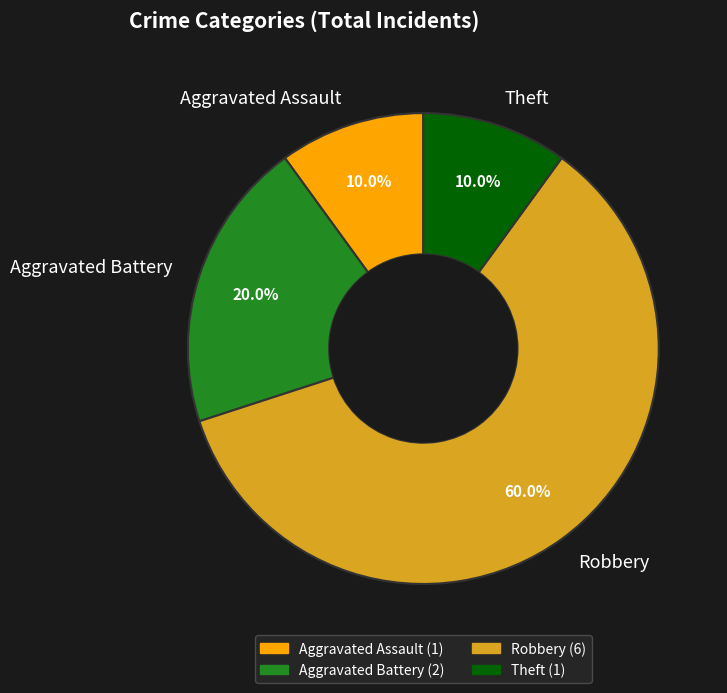

To the nearest percent, what is the average slice percentage?

25%